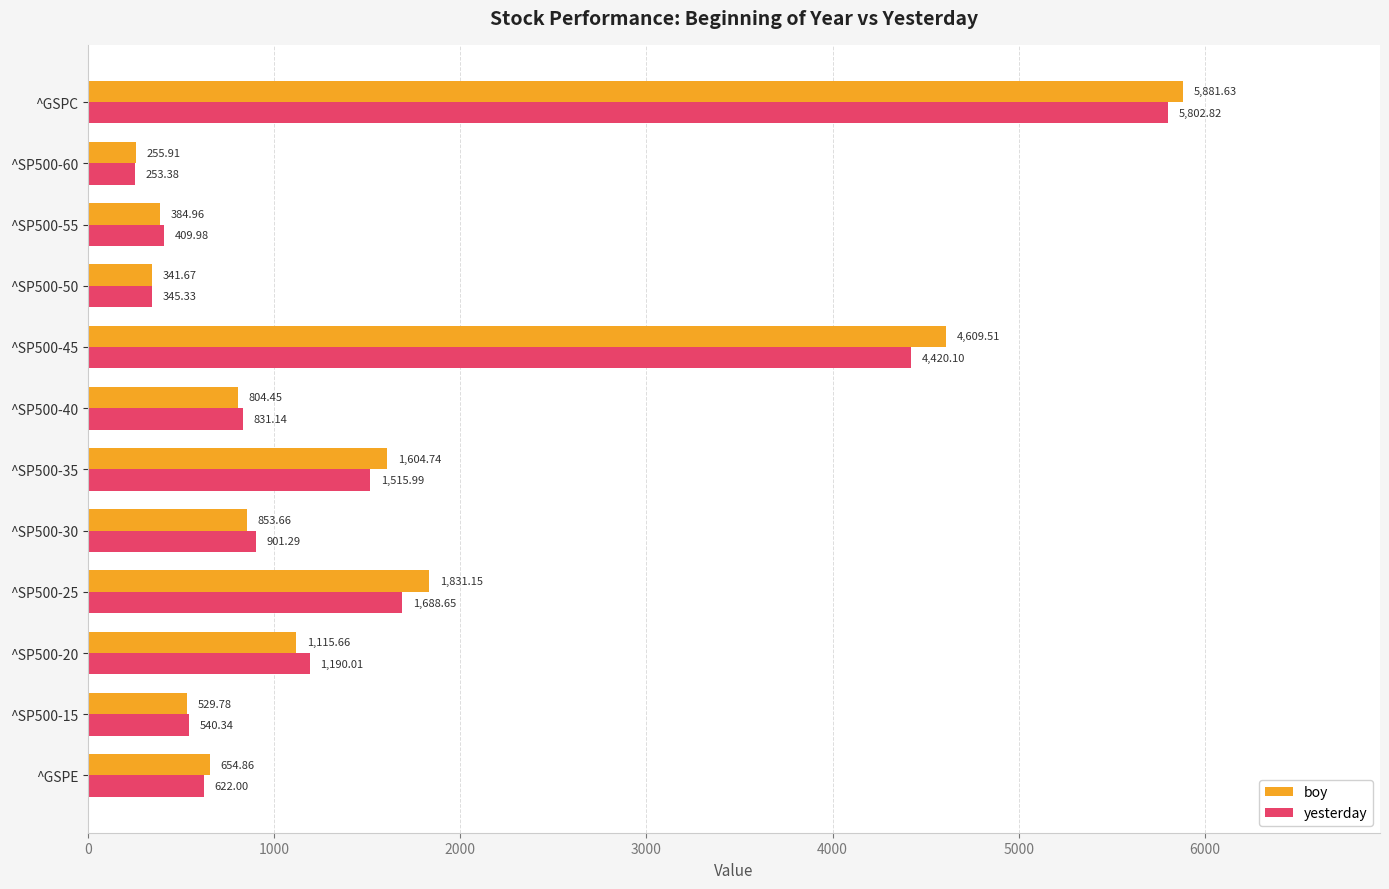

List the labels in order of boy value, smallest first.

^SP500-60, ^SP500-50, ^SP500-55, ^SP500-15, ^GSPE, ^SP500-40, ^SP500-30, ^SP500-20, ^SP500-35, ^SP500-25, ^SP500-45, ^GSPC